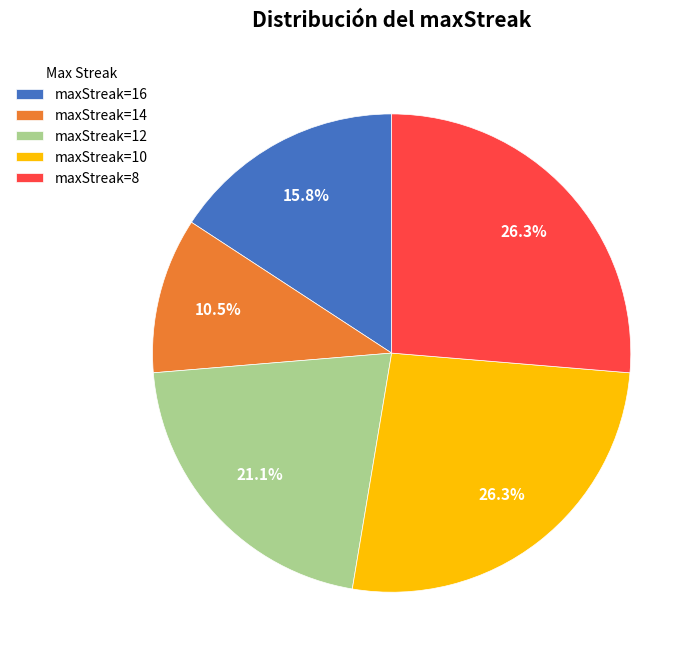

Which has a higher value, maxStreak=14 or maxStreak=10?

maxStreak=10